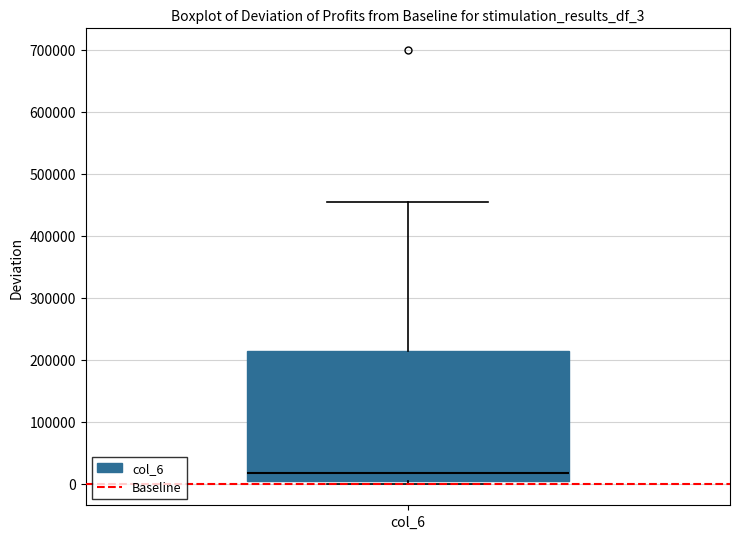

Transcribe this box plot: give where the median line is, the range the box spans, and where the two whiskers end, as read against the y-axis. The values are not printed on the chart, so give them approximately, as read against the axis.

median 20000, box 0 to 210000, whiskers 0 (just below the box's lower edge) to 460000